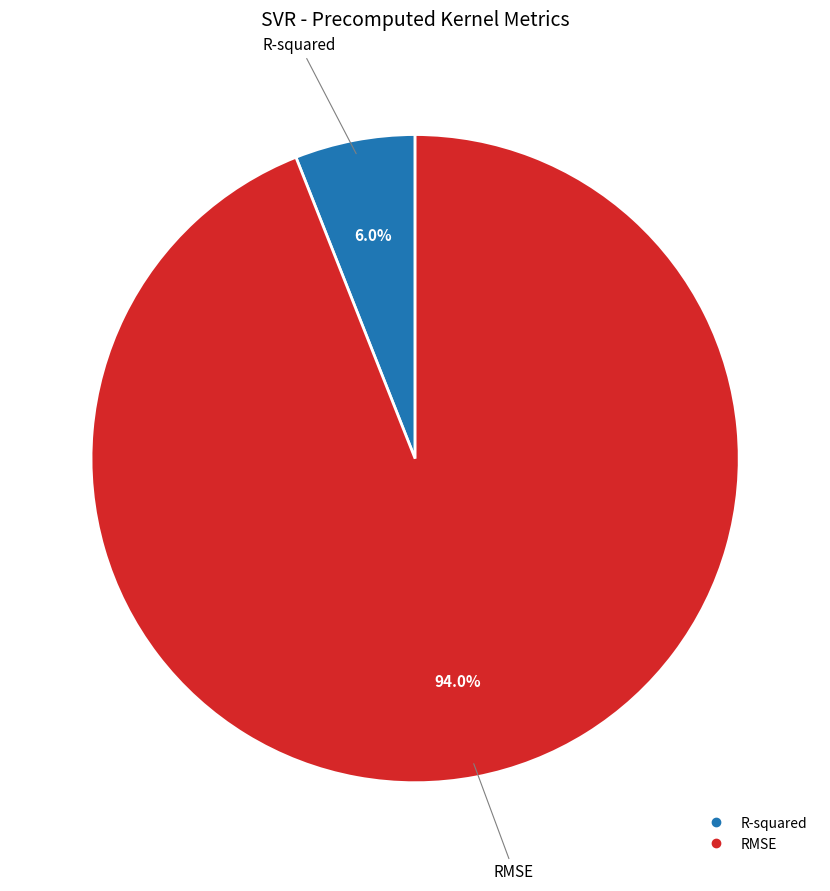

To the nearest percent, what is the difference between the RMSE and R-squared slice percentages?

88%